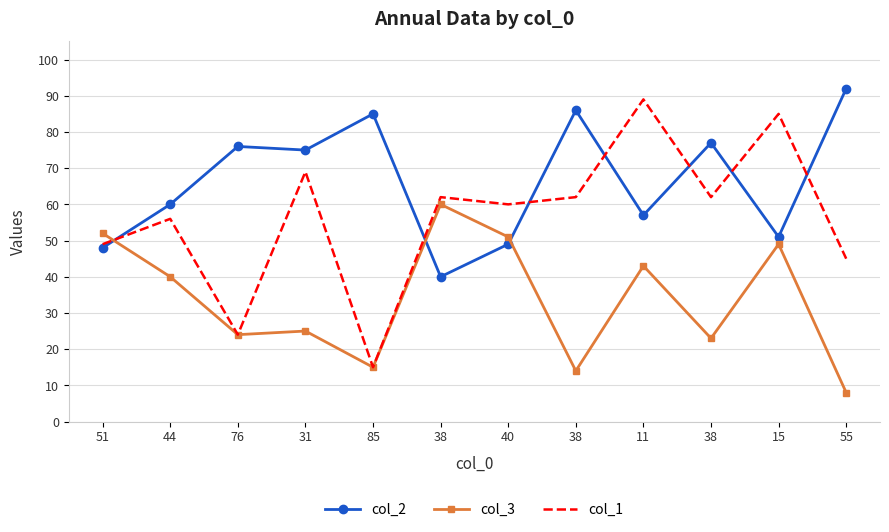

True or false: col_1 and col_2 cross at least once.

True